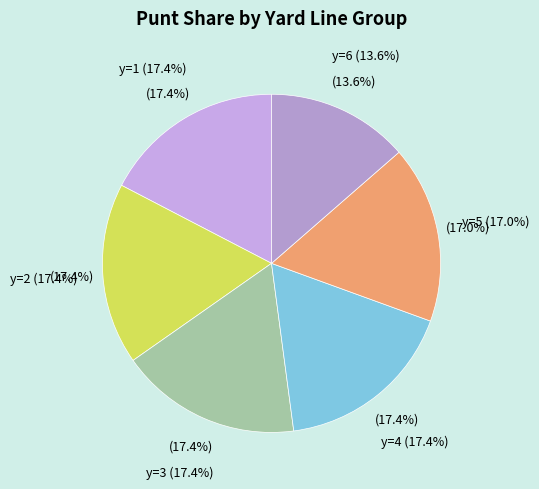

Do y=3 and y=8 together represent more than half of the pie?

No